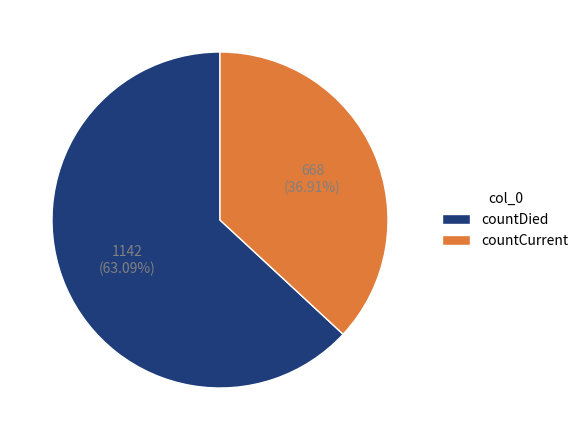

What is the ratio of the value at countCurrent to the value at countDied?

0.6